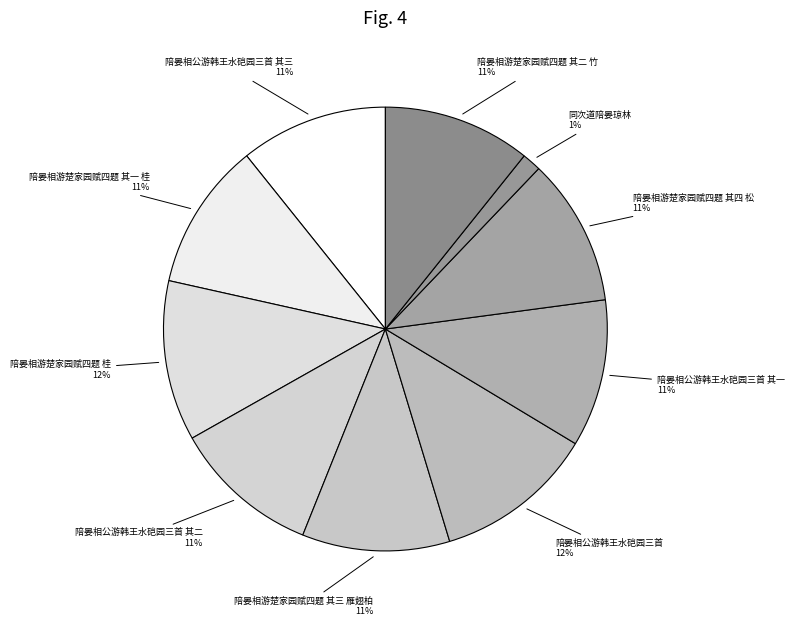

To the nearest percent, what portion does 陪晏相游楚家园赋四题 桂 represent?

12%